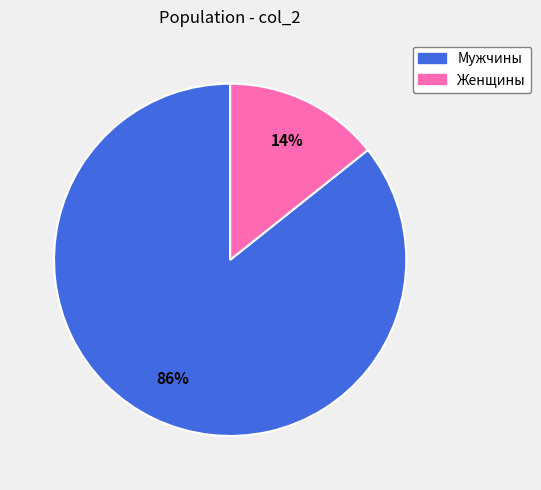

Count the number of slices in the pie.

2